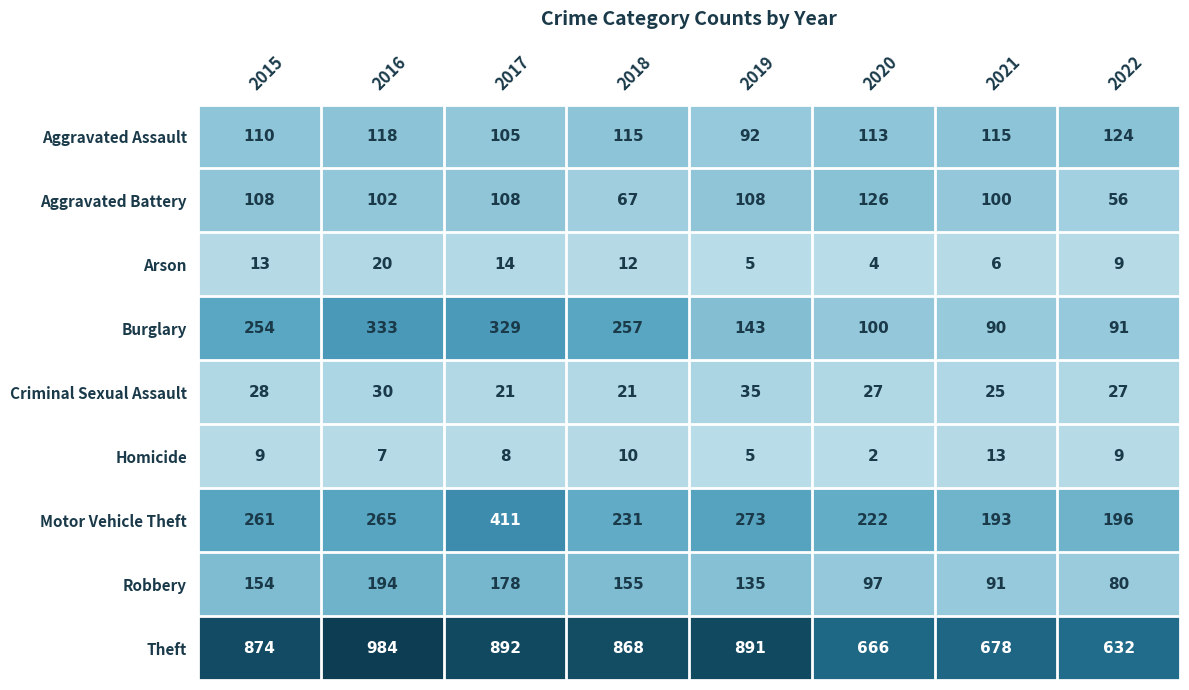

At how many categories does at least one series exceed 638?

7